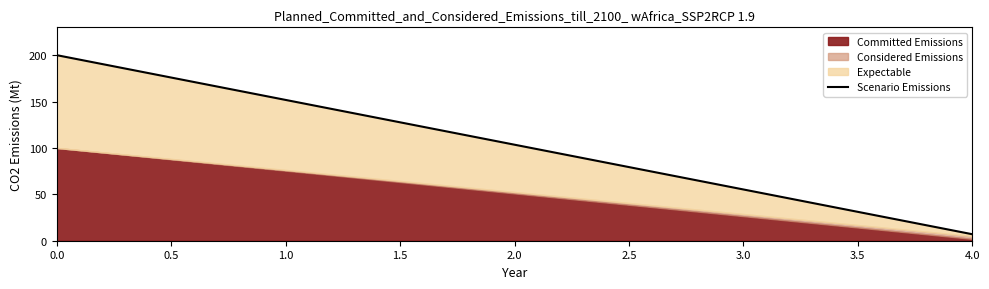

Does the chart display data point markers on the line(s)?

No